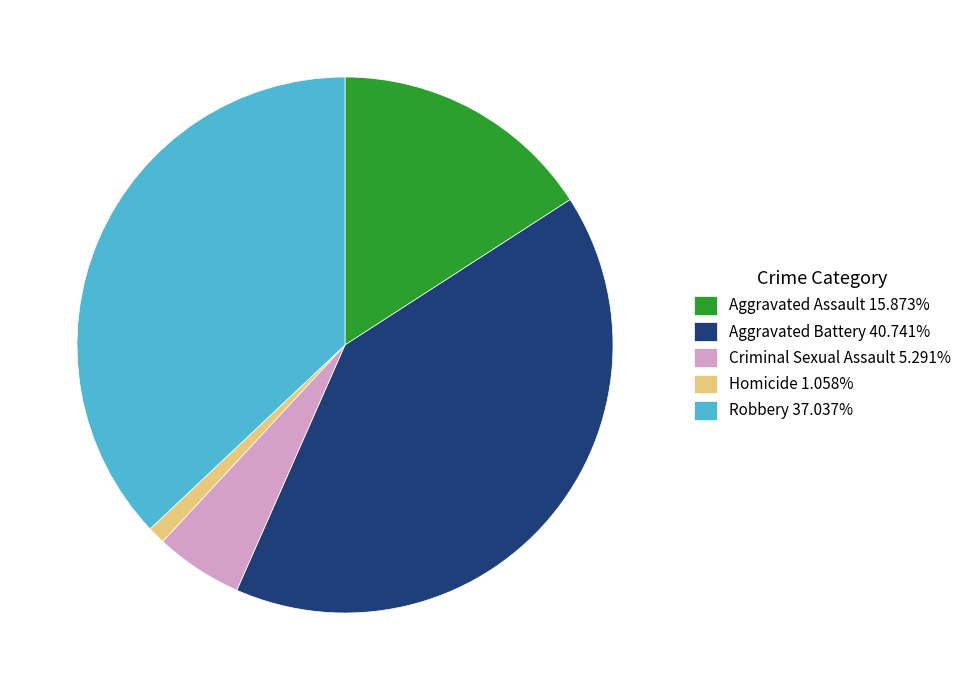

Which has a higher value, Aggravated Battery or Robbery?

Aggravated Battery